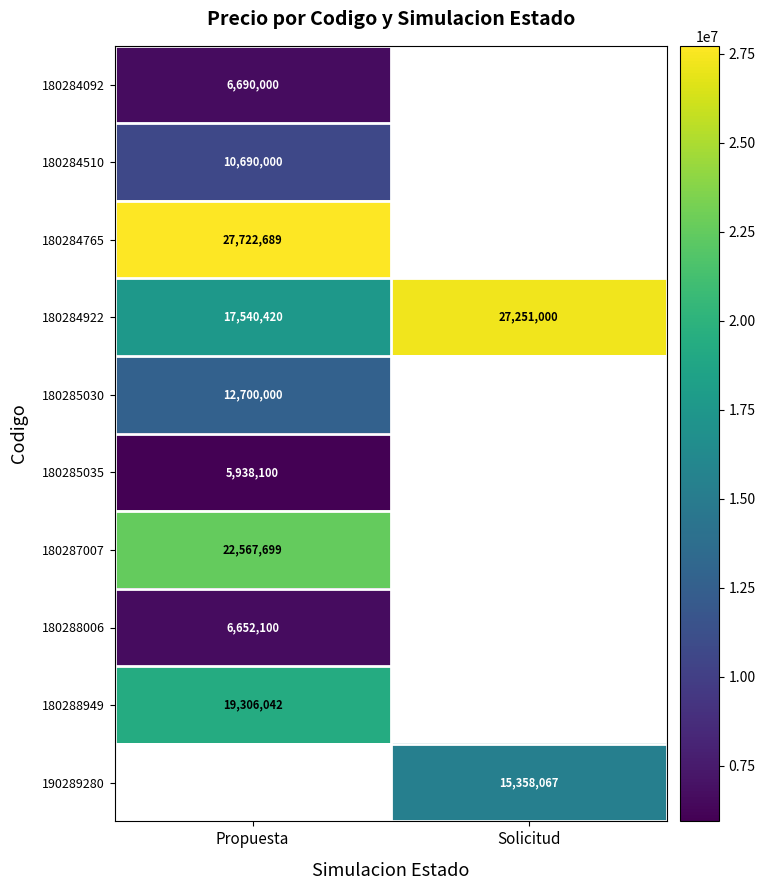

How many categories are shown in the chart?

2